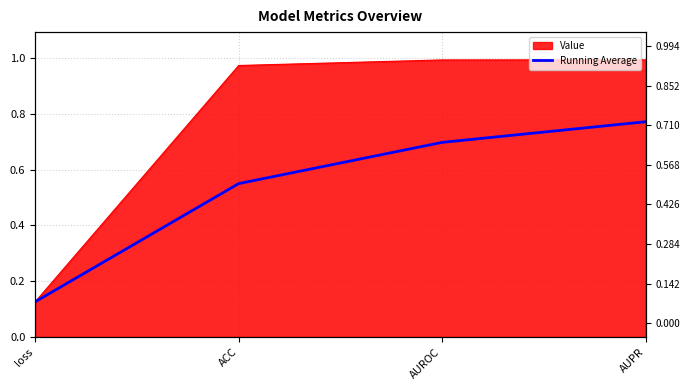

Between ACC and AUROC, which is larger?

AUROC